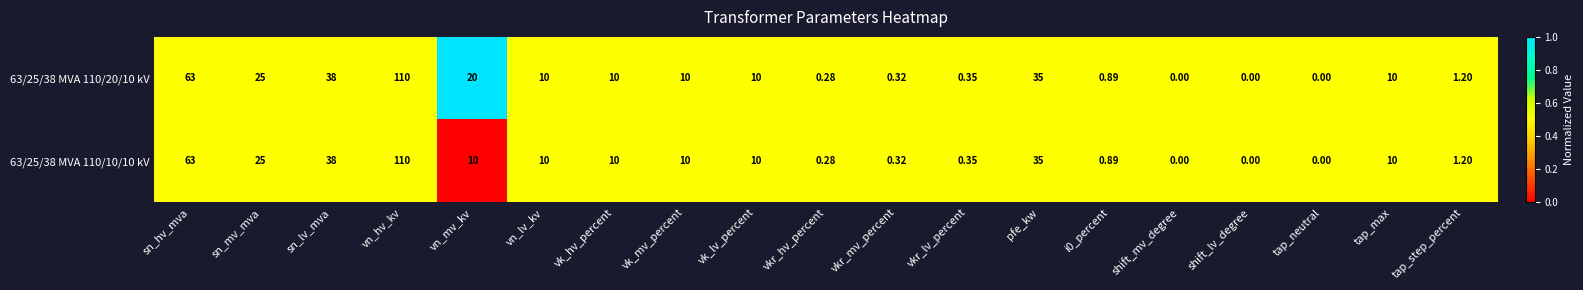

At which category is the sum across all series the highest?

vn_hv_kv